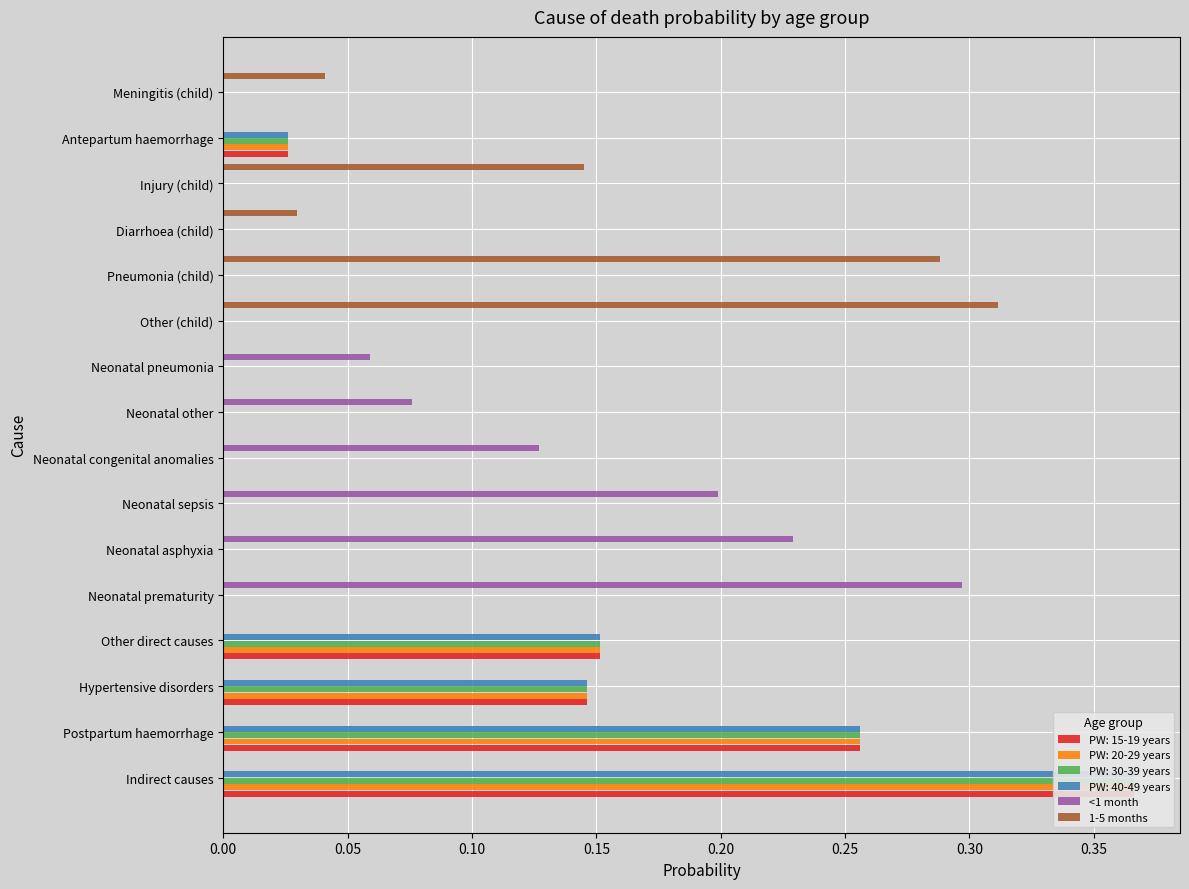

What is the average value of the <1 month series?

0.1